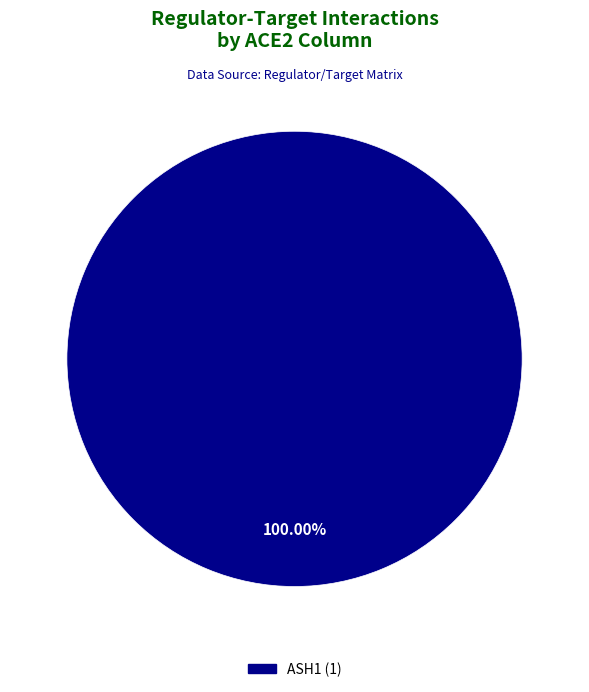

Does any single category account for the majority?

Yes